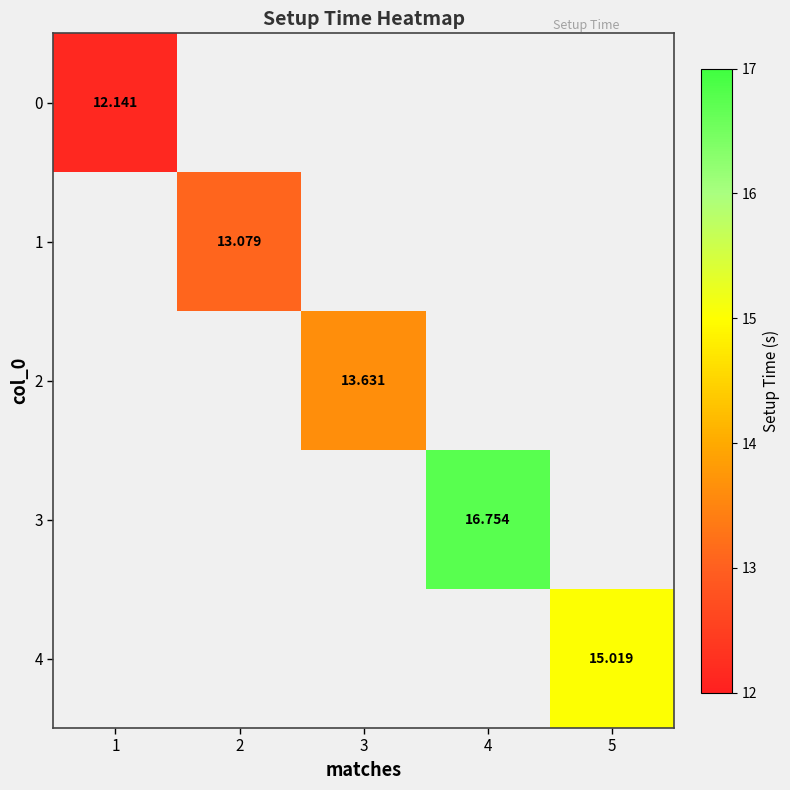

At which label does 0 reach its peak?

1